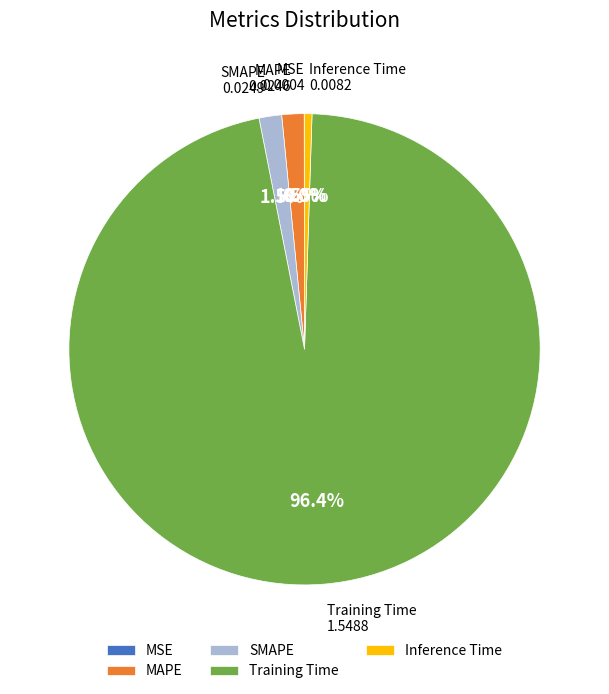

What is the majority slice?

Training Time